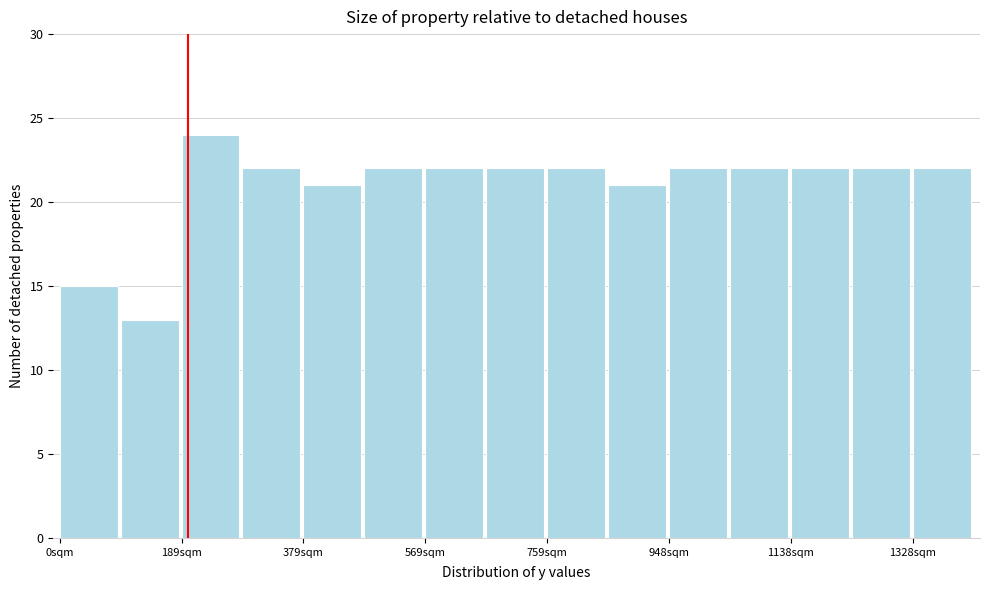

Reading left to right, transcribe this chart: for each bar, give the range it covers on the x-axis and its height. Neither the bar edges nor the heights are printed on the chart, so give them approximately, as read against the axes.

0 to 100: 15
100 to 180: 13
180 to 280: 24
280 to 380: 22
380 to 480: 21
480 to 560: 22
560 to 660: 22
660 to 760: 22
760 to 860: 22
860 to 940: 21
940 to 1040: 22
1040 to 1140: 22
1140 to 1240: 22
1240 to 1320: 22
1320 to 1420: 22